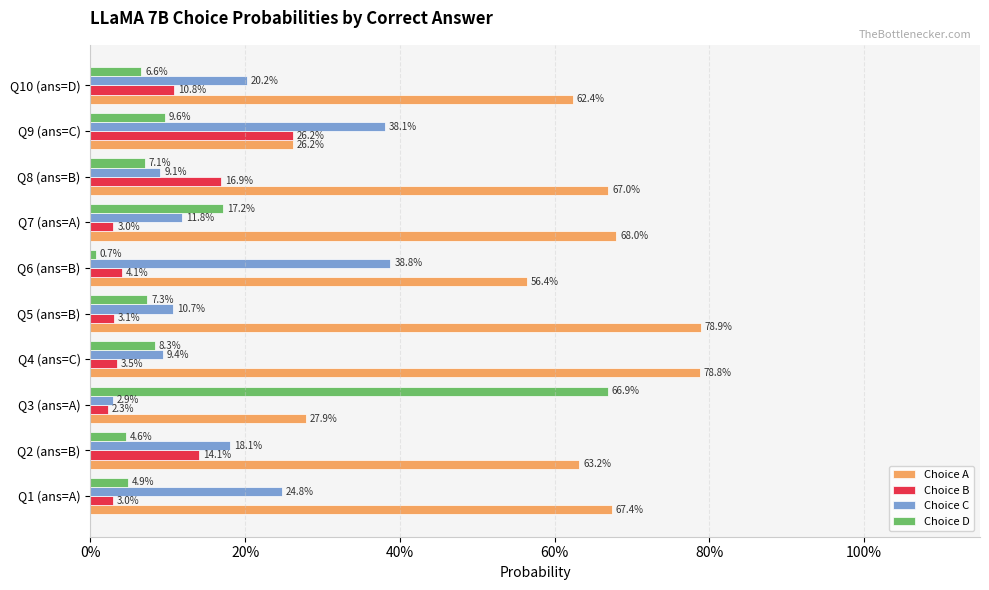

What position from the left is Q3 (ans=A)?

3